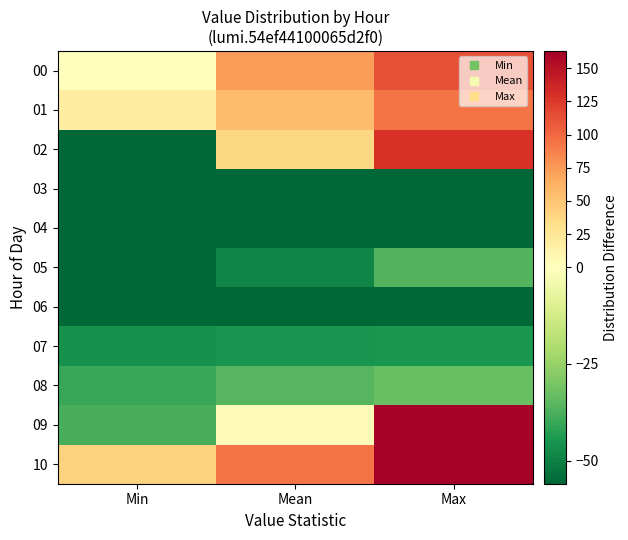

What is the total value across all series at Mean?

-34.4